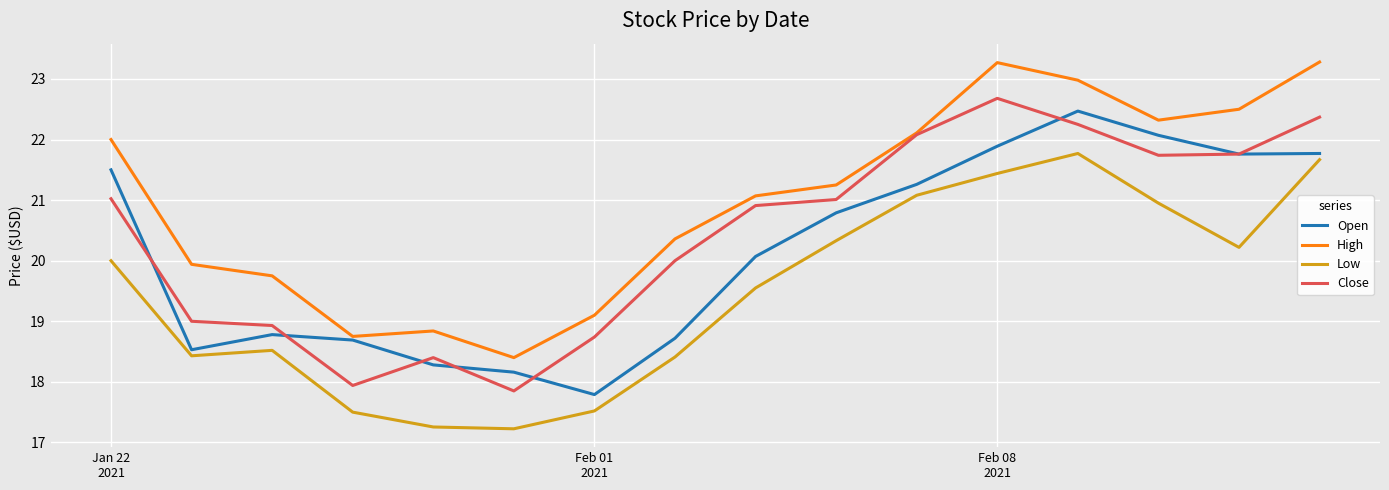

List the series in order of their peak value, lowest first.

Low, Open, Close, High